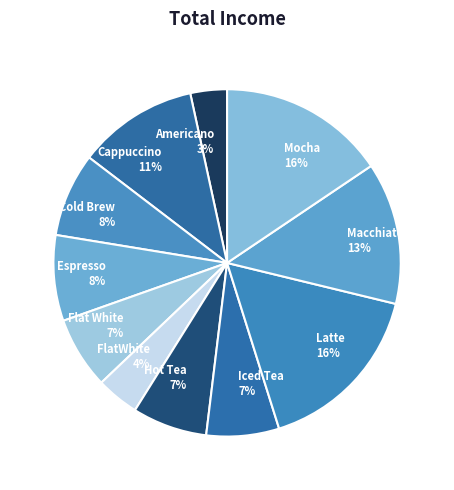

True or false: Latte accounts for 24% of the total.

False